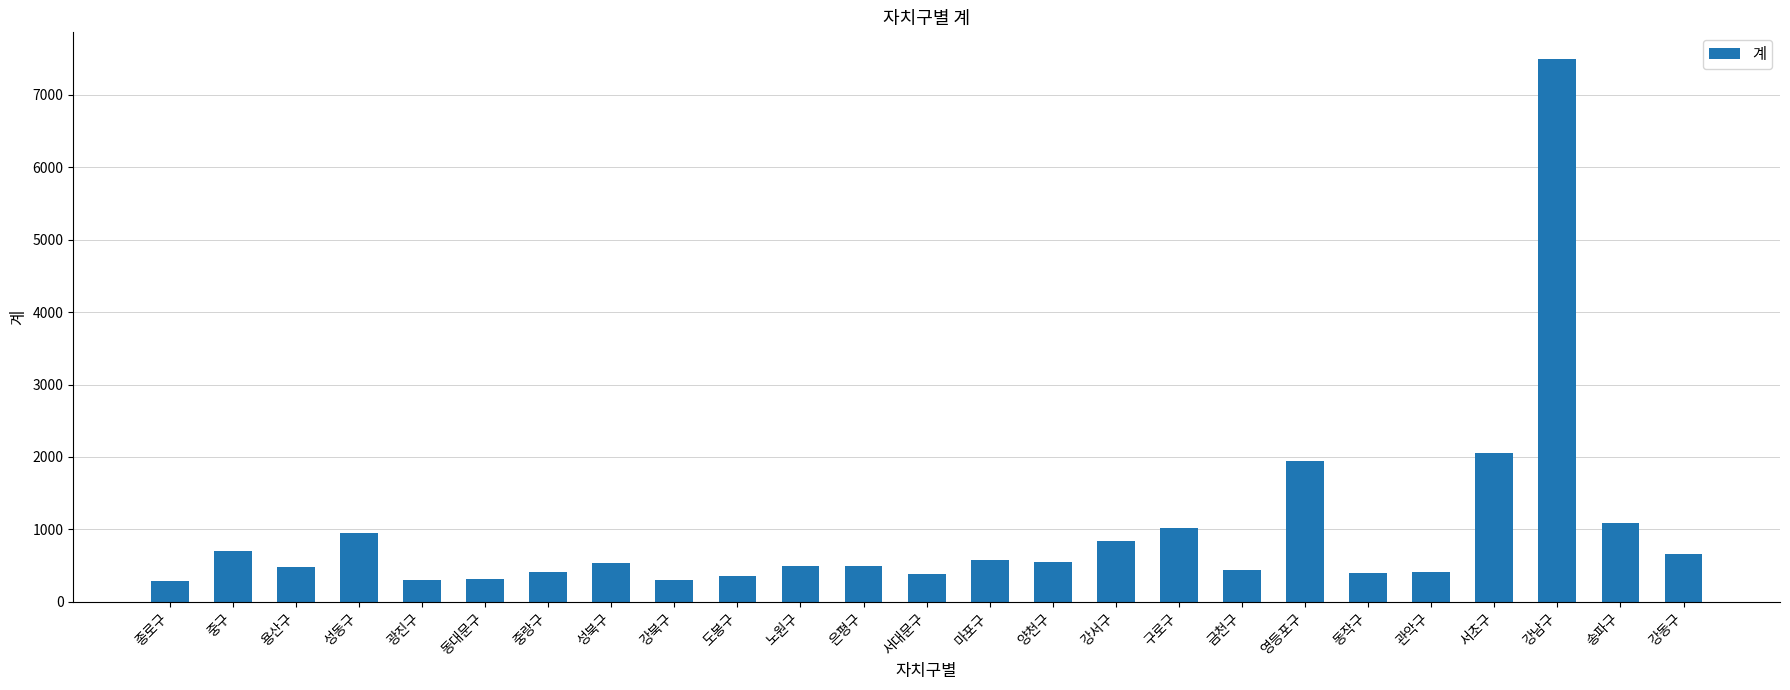

What is the ratio of the value at 구로구 to the value at 강남구?

0.1